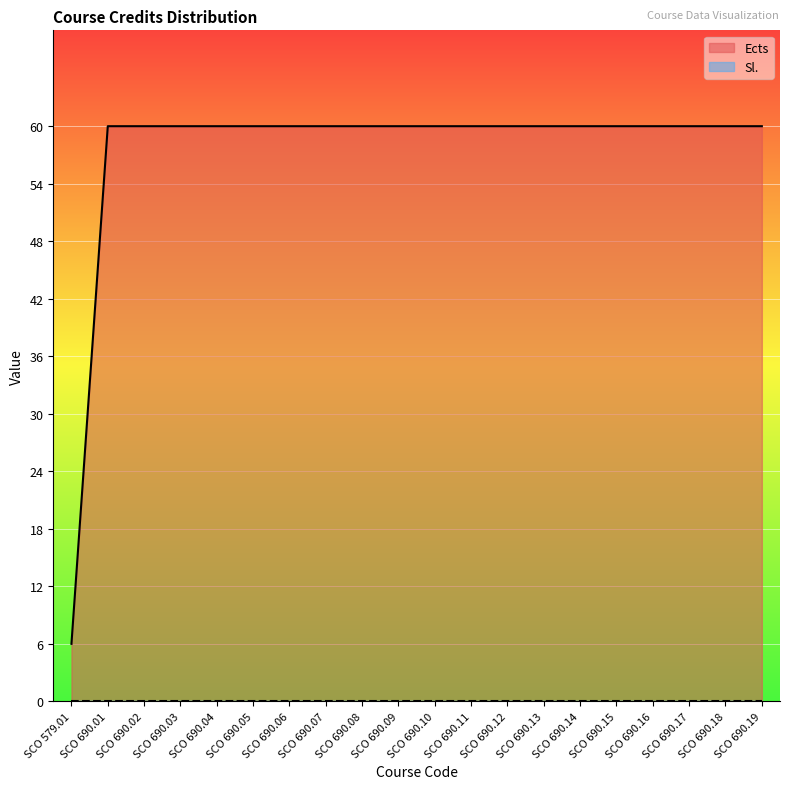

What position from the left is SCO 690.04?

5